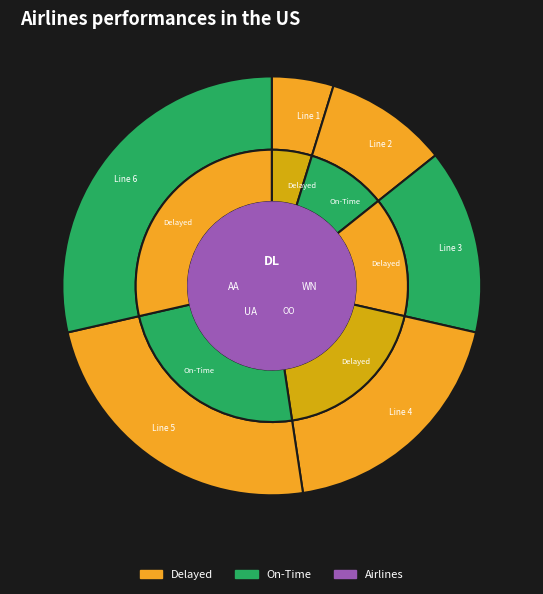

To the nearest percent, what percentage of the pie is Line 5?

24%